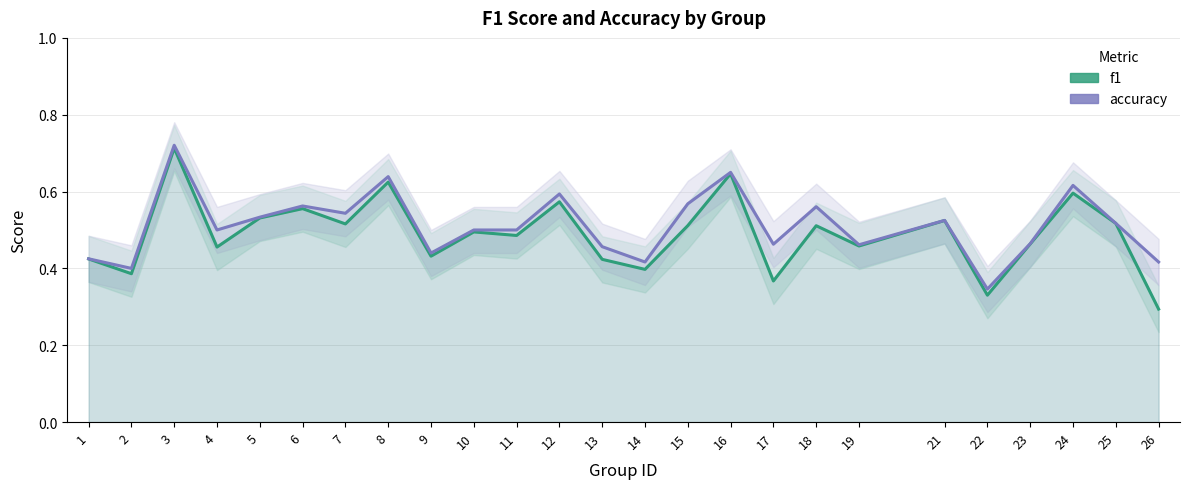

True or false: f1 has a value of 0.9 at 6.

False